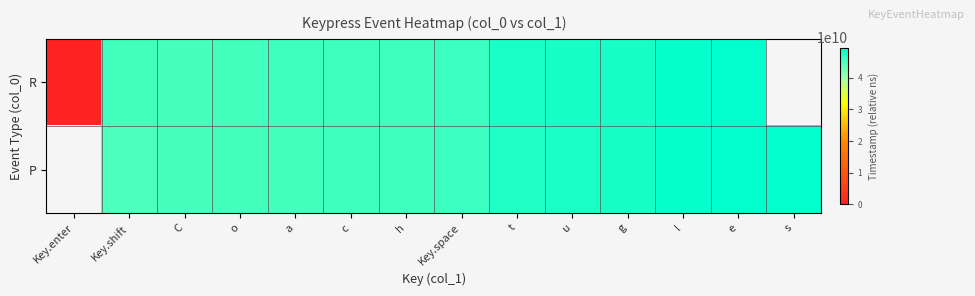

What is the highest value of the R series?

49364372992.0